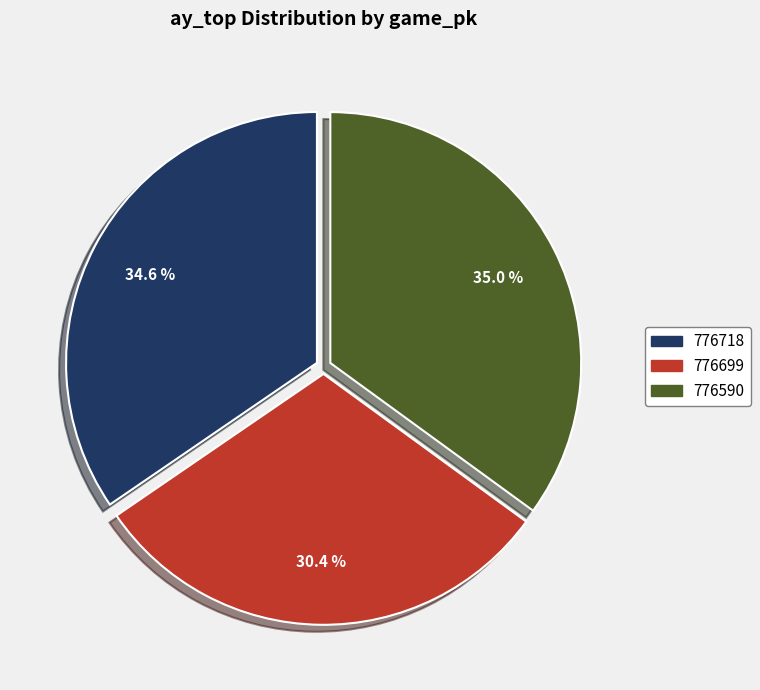

To the nearest percent, what percentage of the pie is 776699?

30%